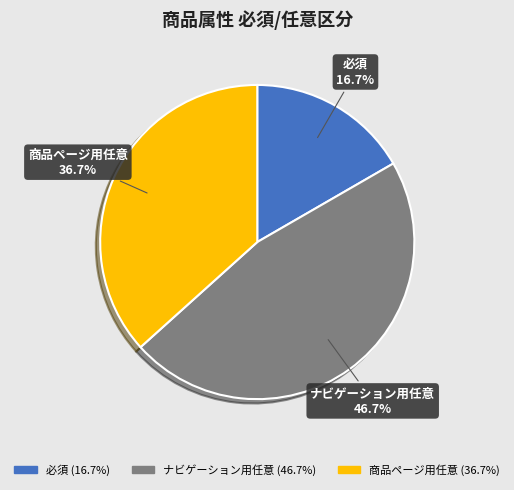

Count the number of slices in the pie.

3